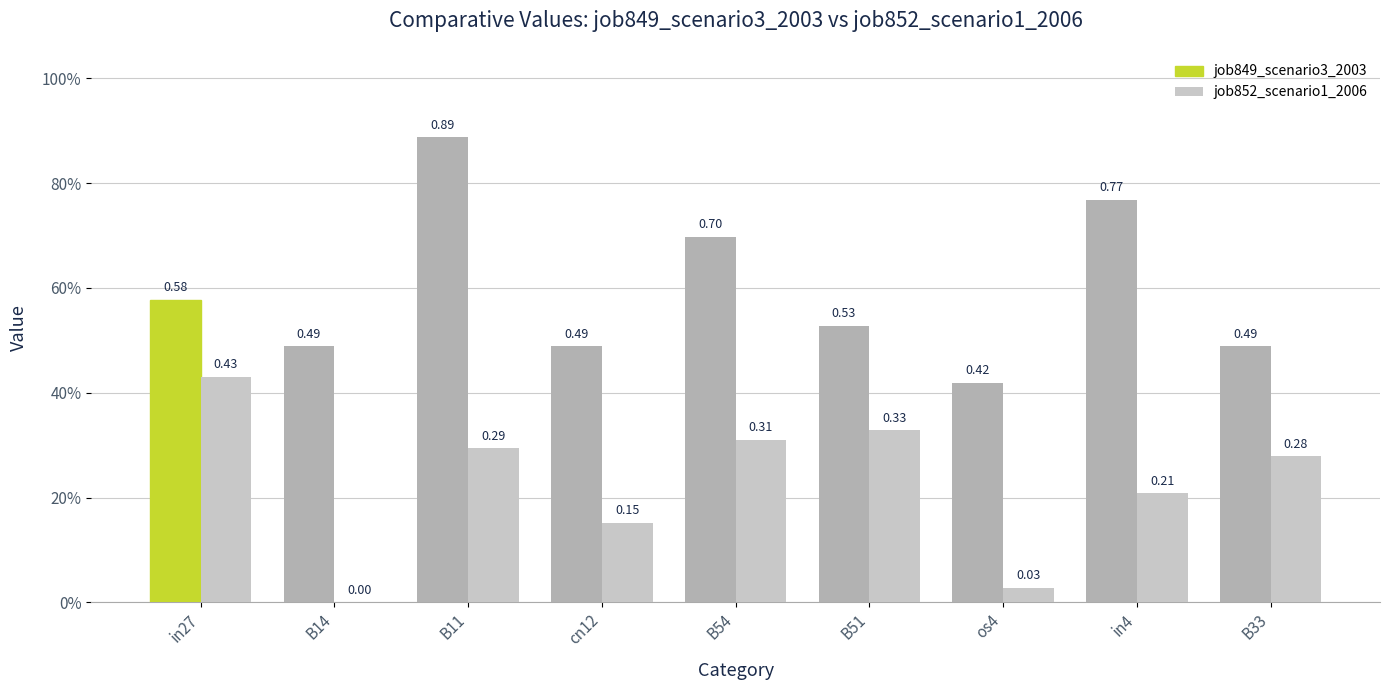

Does the chart contain stacked bars?

No